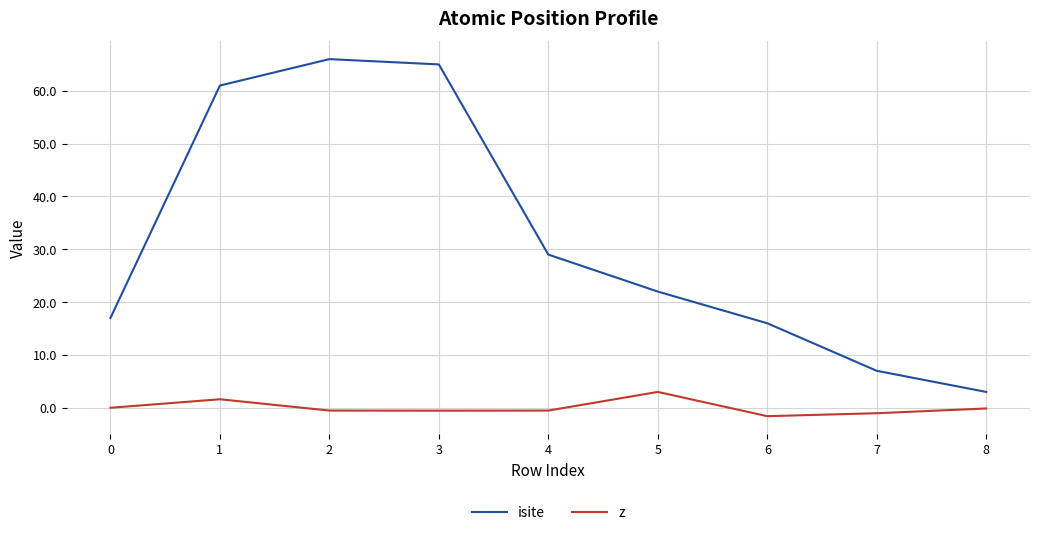

True or false: z and isite intersect in this chart.

False